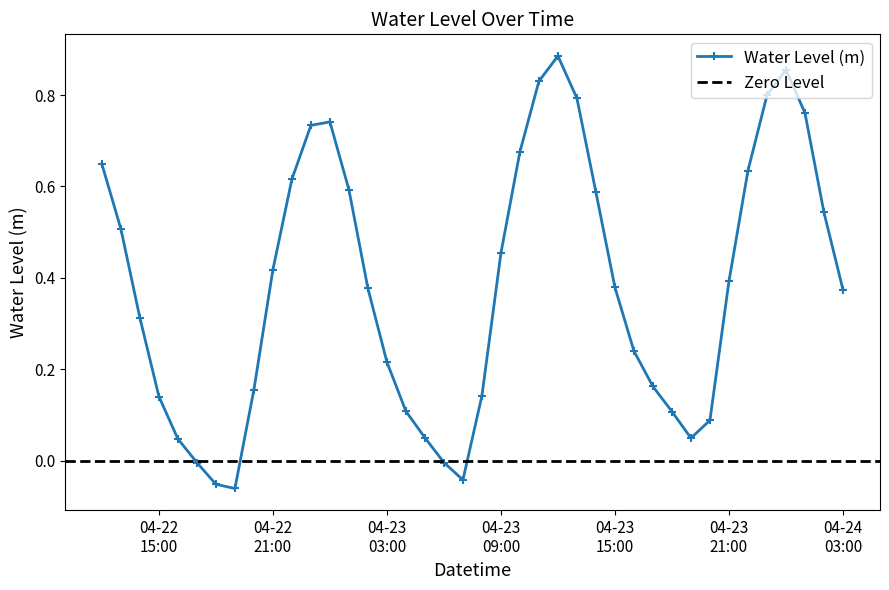

What is the label of the 34th point from the right?

2024-04-22 18:00:00